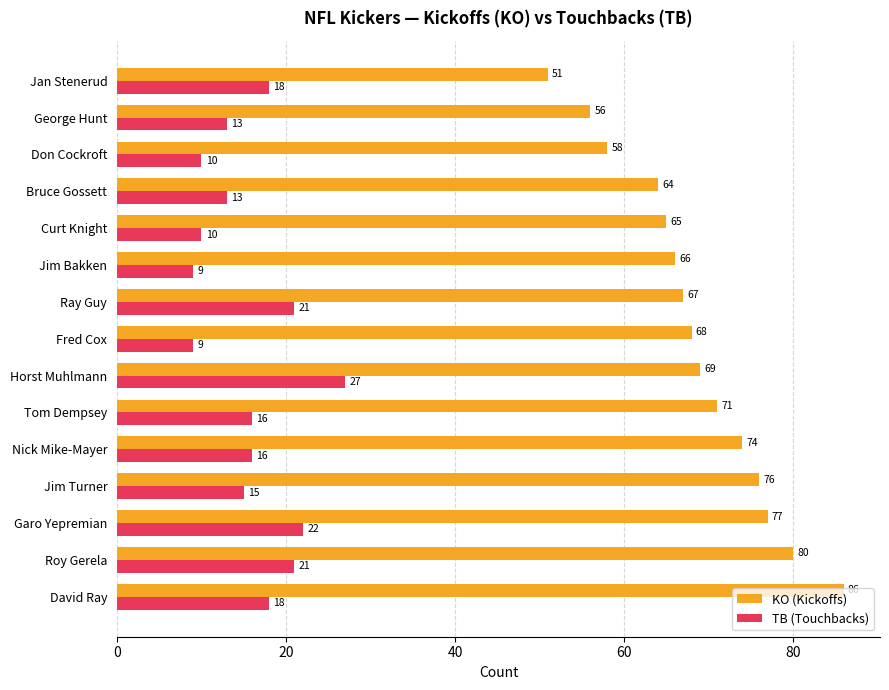

The value of TB (Touchbacks) at Garo Yepremian is 5. True or false?

False